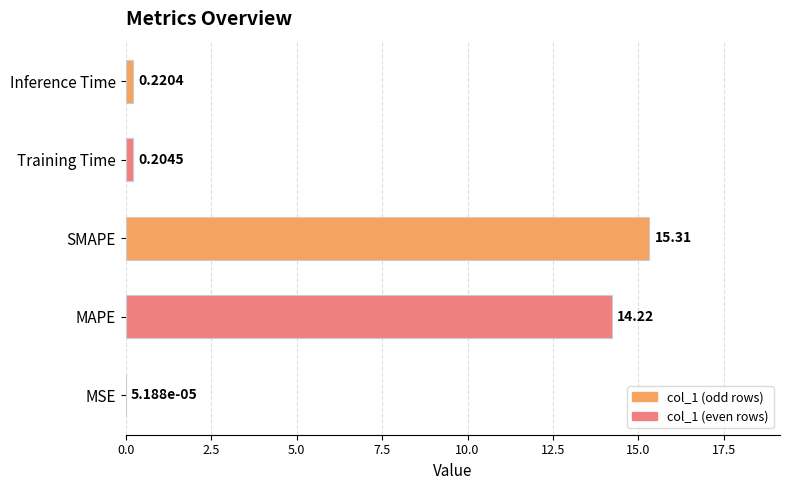

What is the average value?

6.0